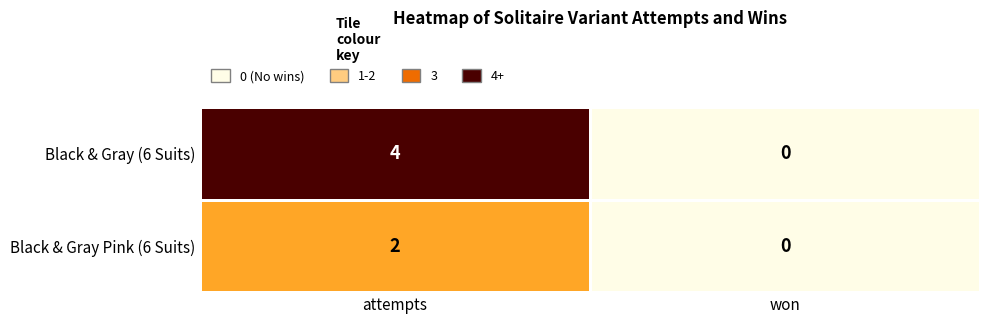

What is the difference between the maximum and minimum values in the Black & Gray (6 Suits) series?

4